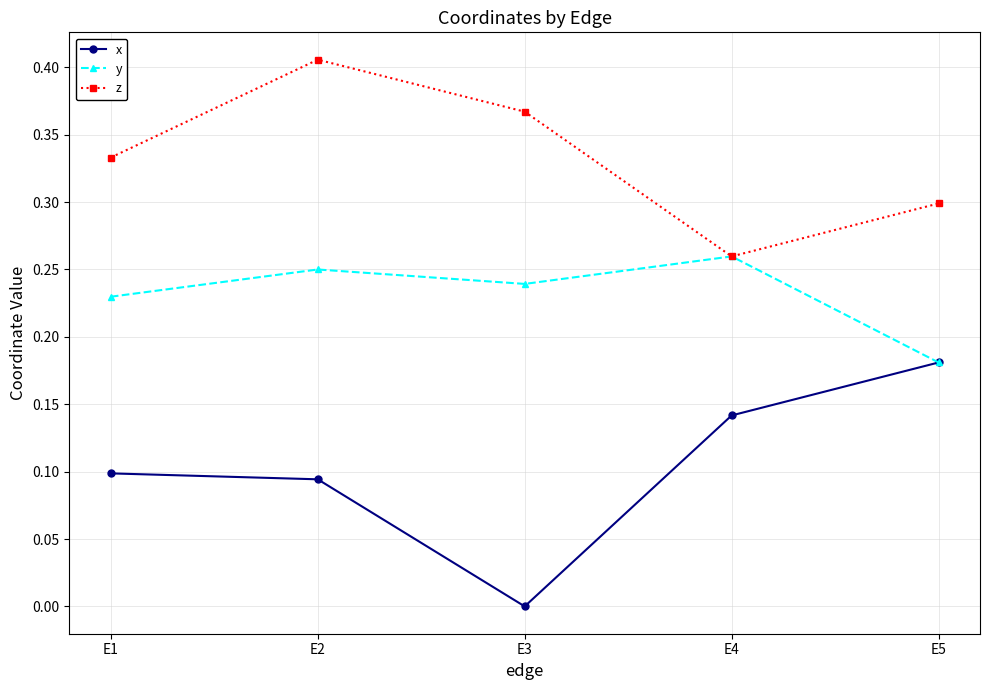

Rank the series by their average value, from lowest to highest.

x, y, z